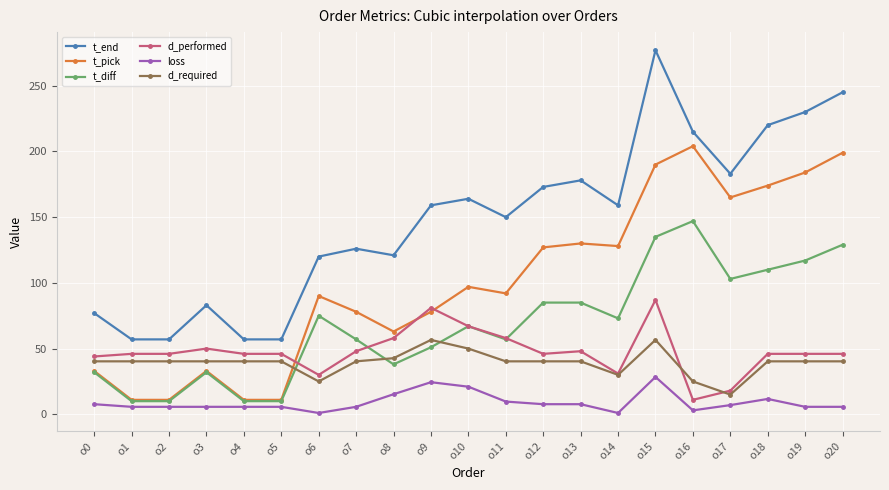

How many times do t_pick and d_performed cross each other?

3